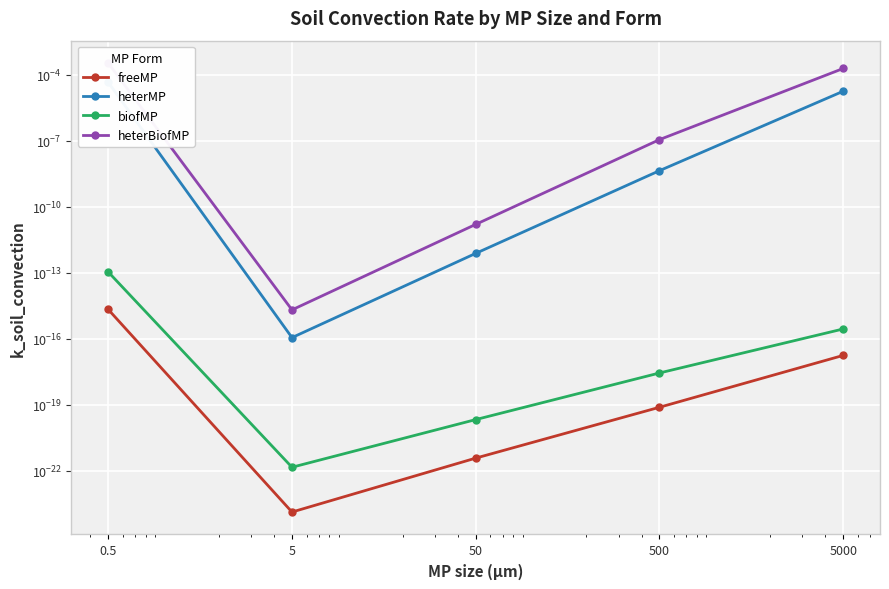

How many categories are shown in the chart?

5